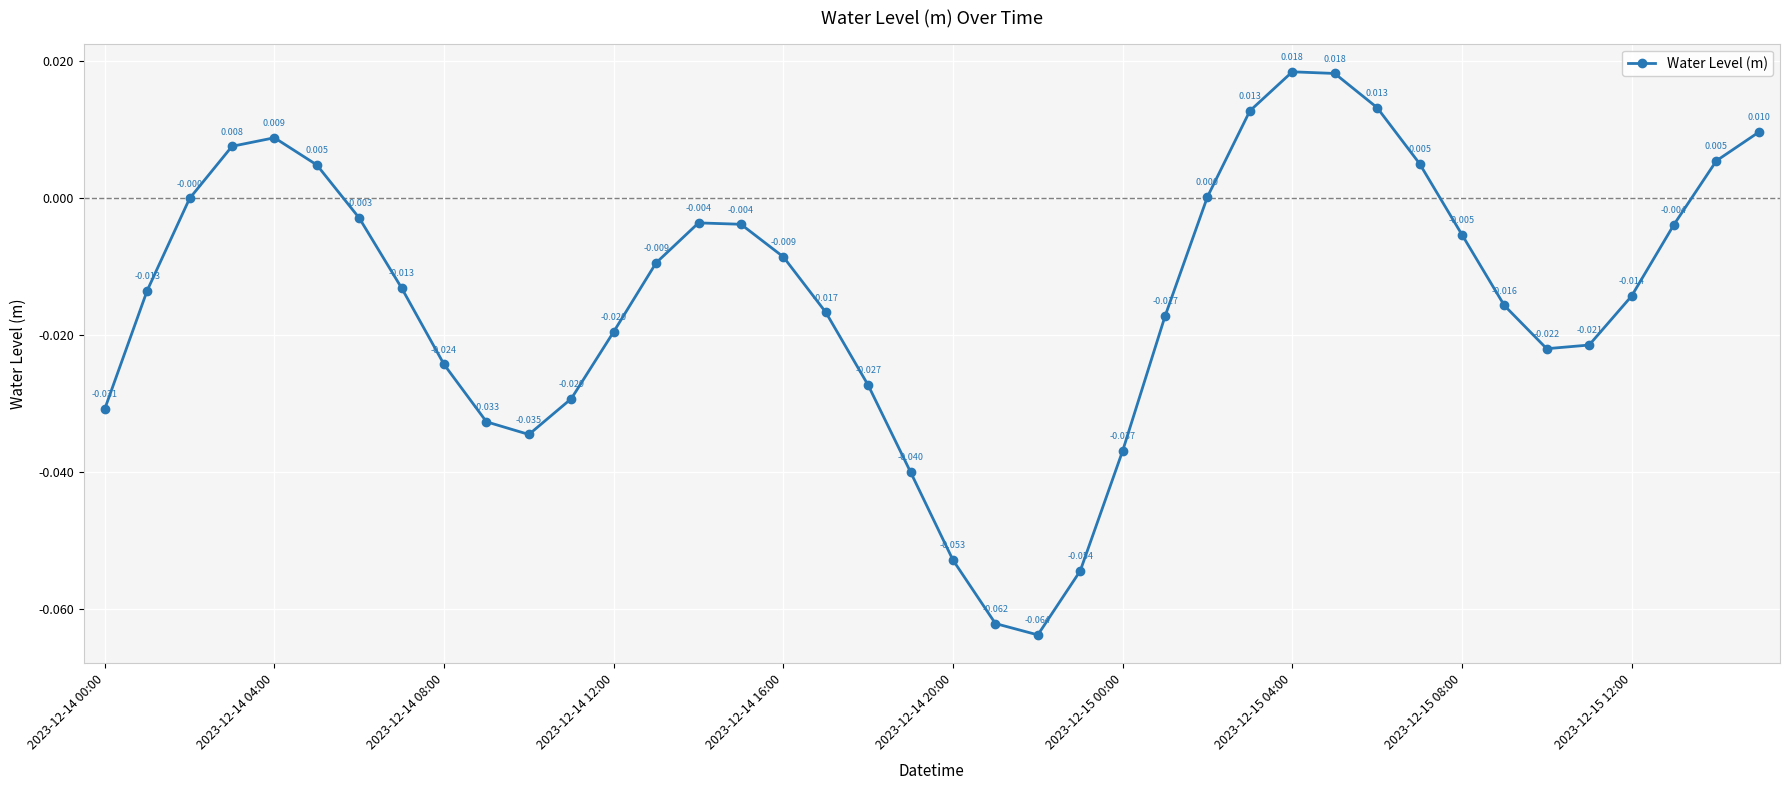

True or false: there are more than 0 points higher than both neighbors.

True